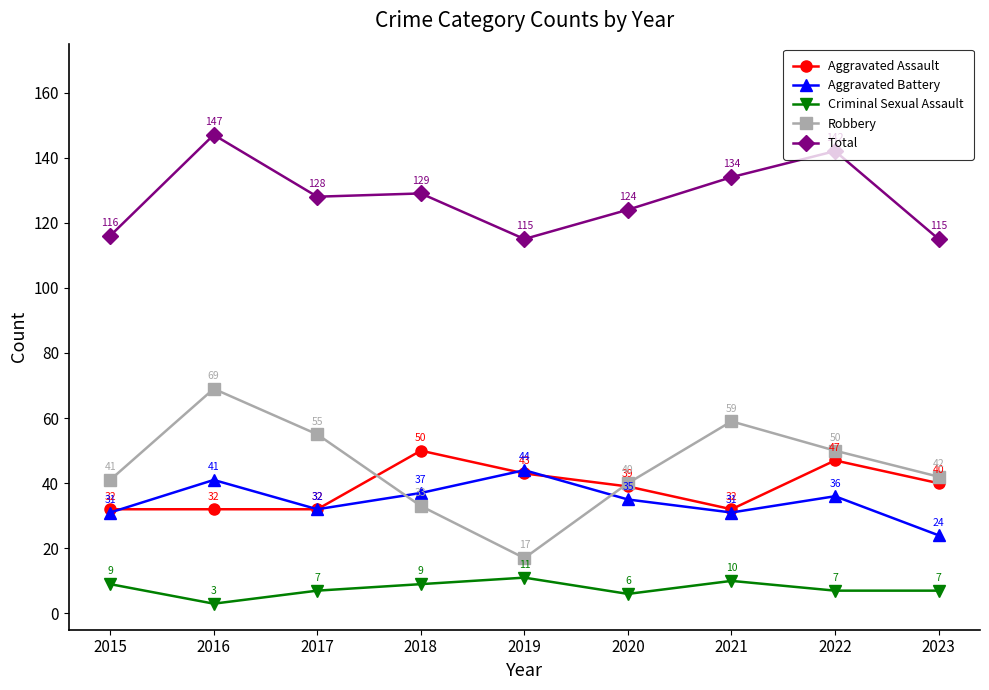

True or false: Aggravated Battery has more than 0 points higher than both neighbors.

True